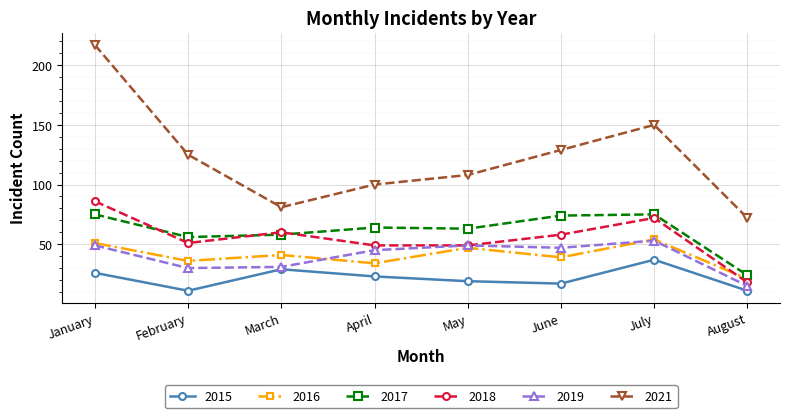

True or false: 2021 has a value of 81 at March.

True